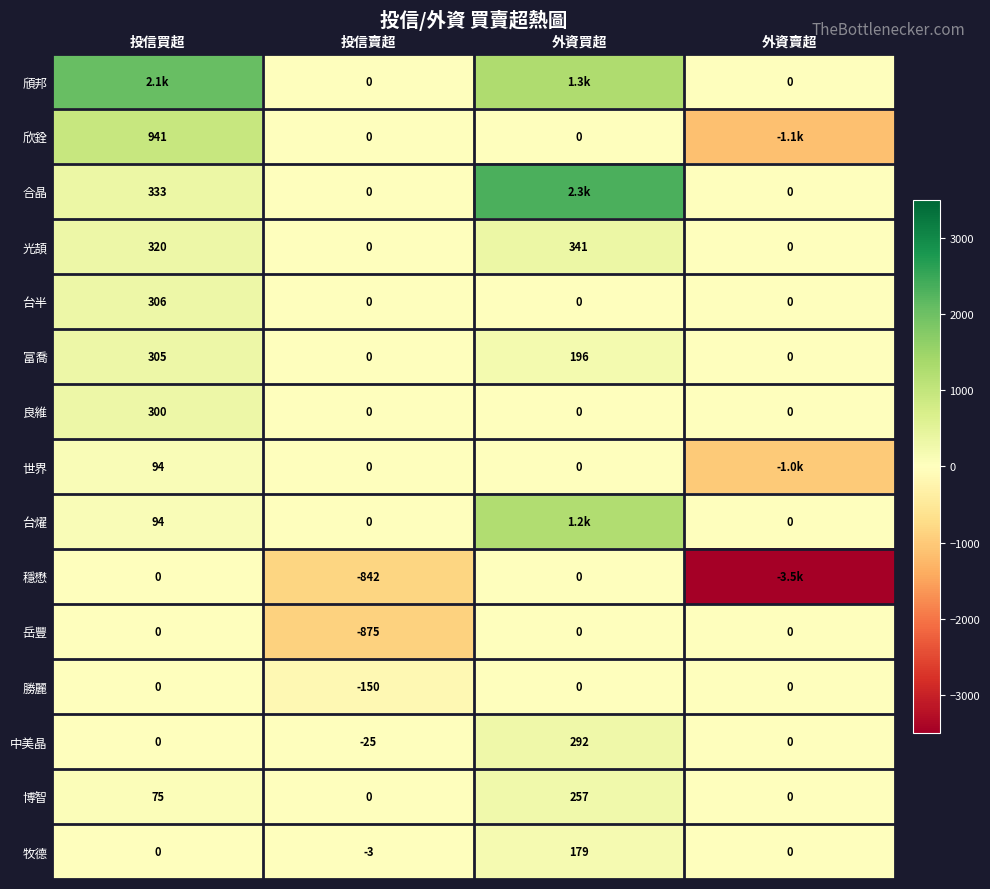

What is the average value of the 良維 series?

75